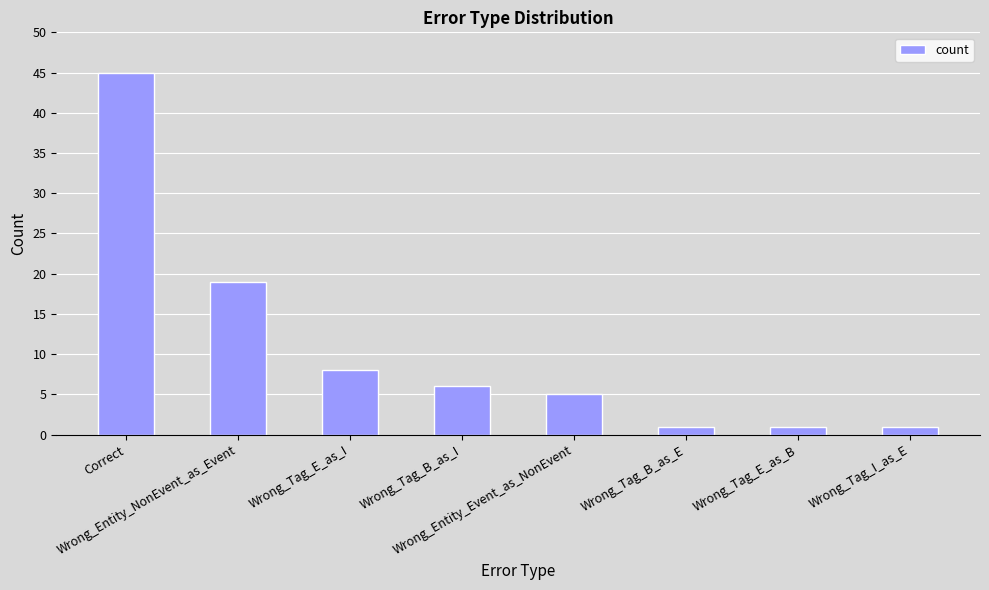

Approximately how many times larger is the value at Wrong_Tag_E_as_B compared to Wrong_Entity_Event_as_NonEvent?

0.2